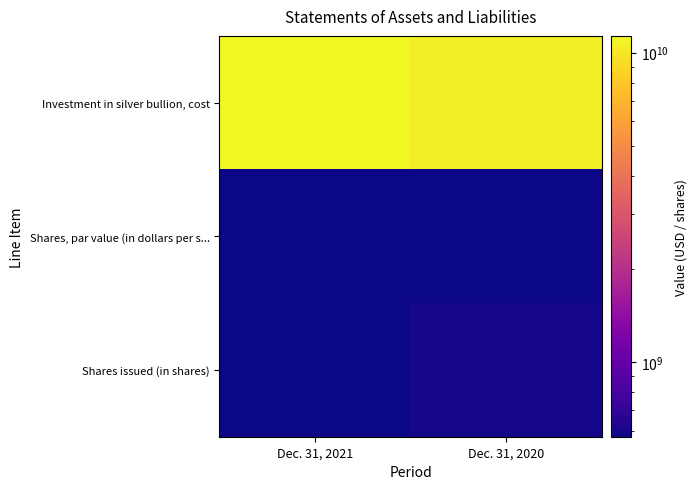

What is the maximum value shown in the chart?

11330688133.0